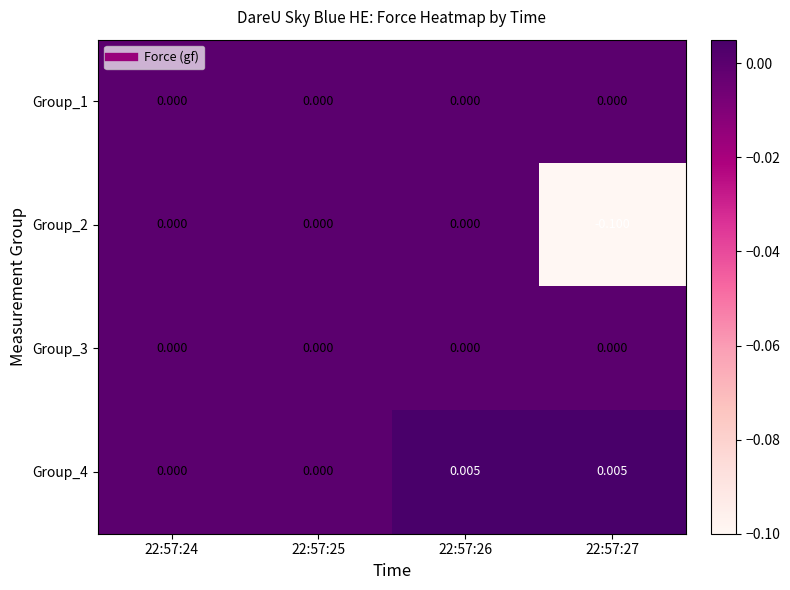

Reading right to left, what are all the values shown in this chart?

Group_1: 22:57:27=0.0	22:57:26=0.0	22:57:25=0.0	22:57:24=0.0
Group_2: 22:57:27=-0.1	22:57:26=0.0	22:57:25=0.0	22:57:24=0.0
Group_3: 22:57:27=0.0	22:57:26=0.0	22:57:25=0.0	22:57:24=0.0
Group_4: 22:57:27=0.0	22:57:26=0.0	22:57:25=0.0	22:57:24=0.0